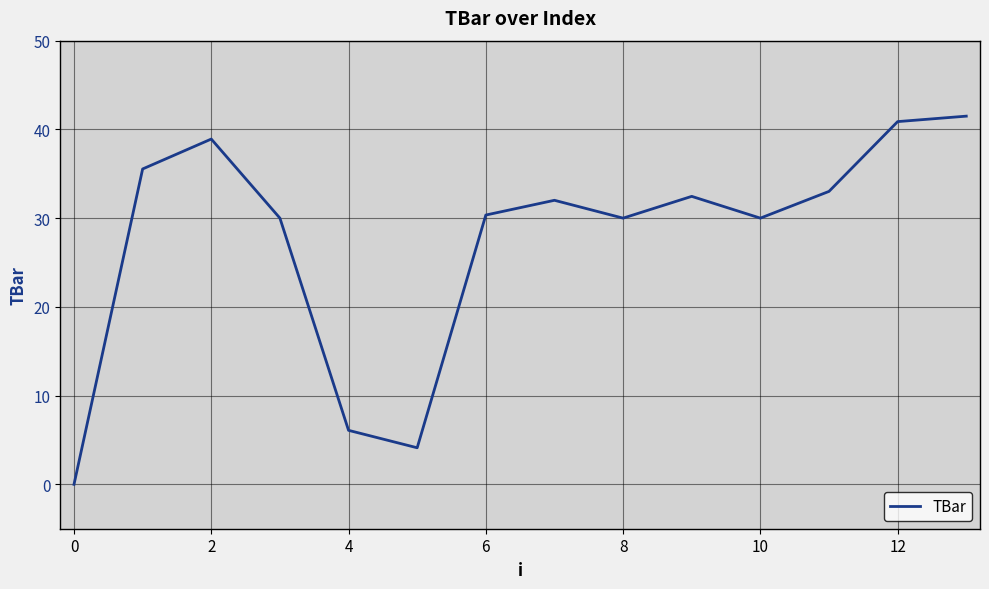

What is the difference between the maximum and minimum values?

41.5